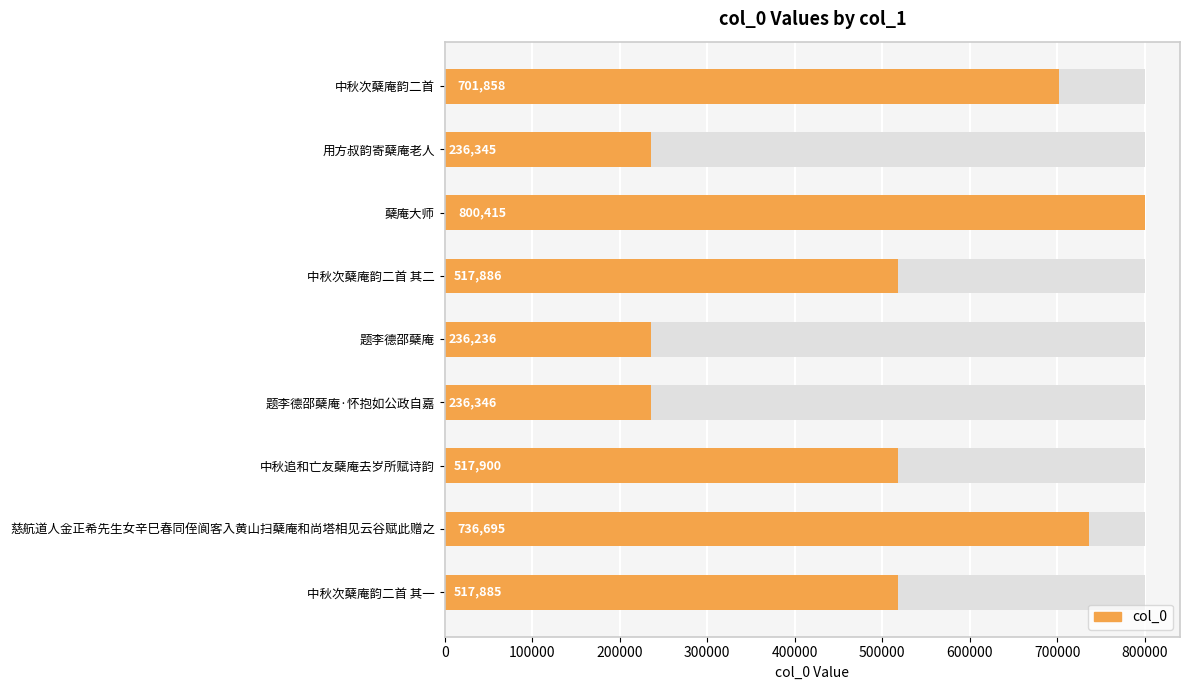

Count the number of data series in this chart.

1